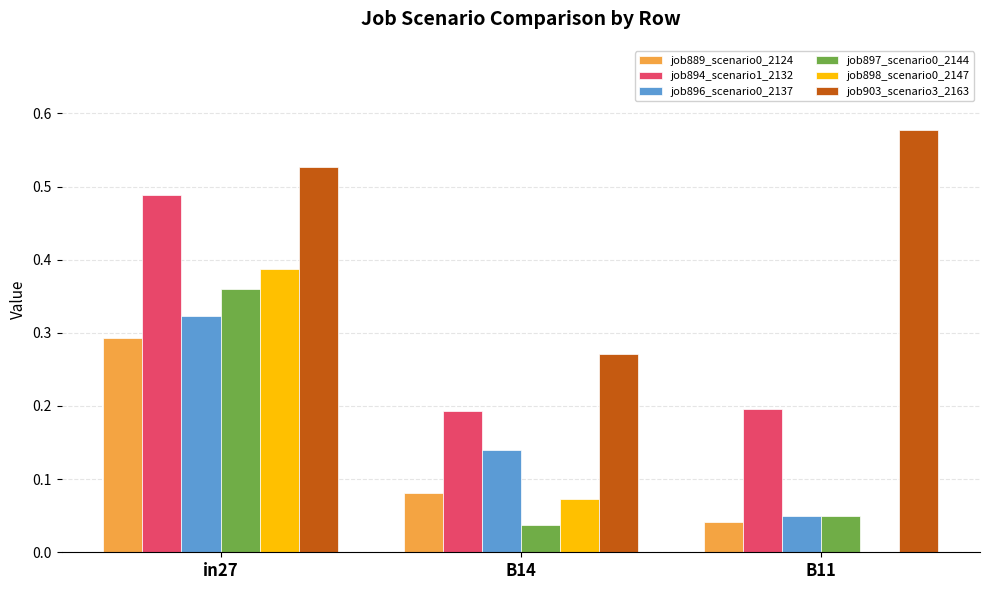

Is it true that job894_scenario1_2132 equals 0.1 at B11?

False